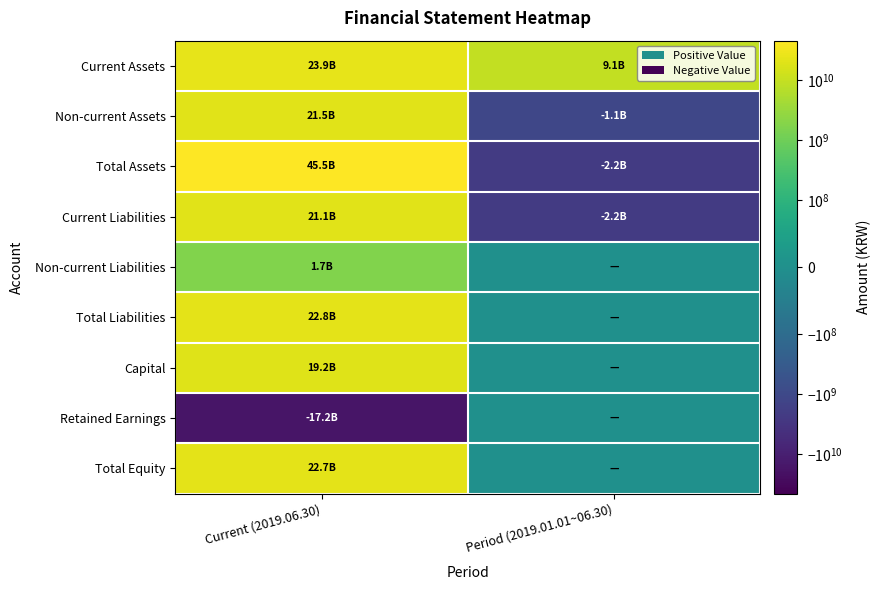

Reading left to right, extract all data points from this chart.

Current Assets: Current (2019.06.30)=23925405808	Period (2019.01.01~06.30)=9147397779
Non-current Assets: Current (2019.06.30)=21542351245	Period (2019.01.01~06.30)=-1123625677
Total Assets: Current (2019.06.30)=45467757053	Period (2019.01.01~06.30)=-2198164877
Current Liabilities: Current (2019.06.30)=21078890307	Period (2019.01.01~06.30)=-2198164877
Non-current Liabilities: Current (2019.06.30)=1728542707	Period (2019.01.01~06.30)=0
Total Liabilities: Current (2019.06.30)=22807433014	Period (2019.01.01~06.30)=0
Capital: Current (2019.06.30)=19195890500	Period (2019.01.01~06.30)=0
Retained Earnings: Current (2019.06.30)=-17196637403	Period (2019.01.01~06.30)=0
Total Equity: Current (2019.06.30)=22660324039	Period (2019.01.01~06.30)=0